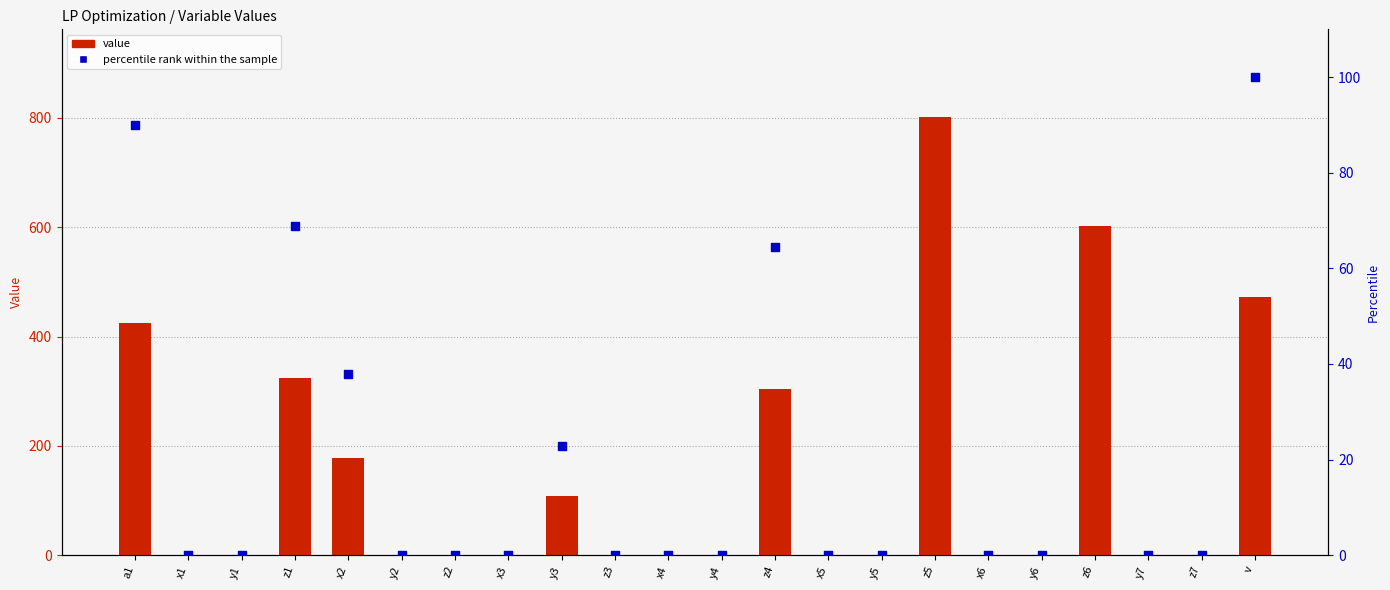

Which series has the largest total across all categories?

value